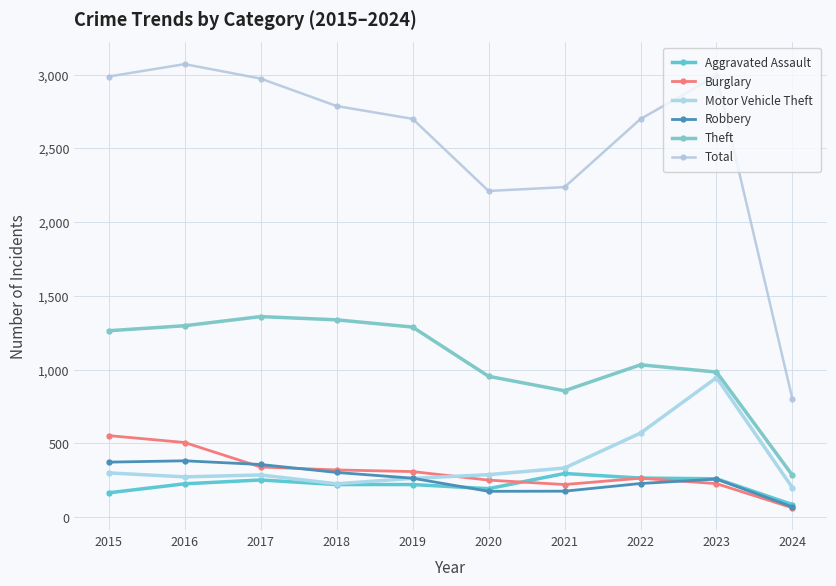

How many interior local valleys does the Theft series have?

1